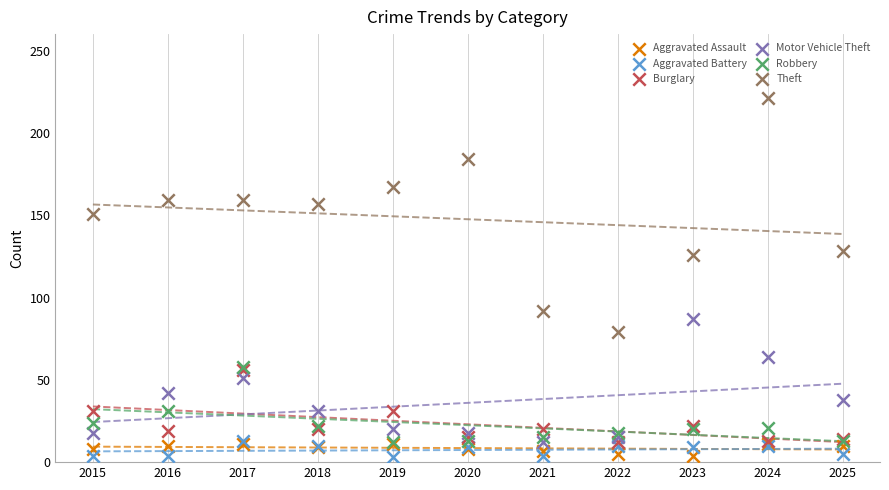

Is the value of Theft at 2016 greater than the value of Burglary at 2018?

Yes